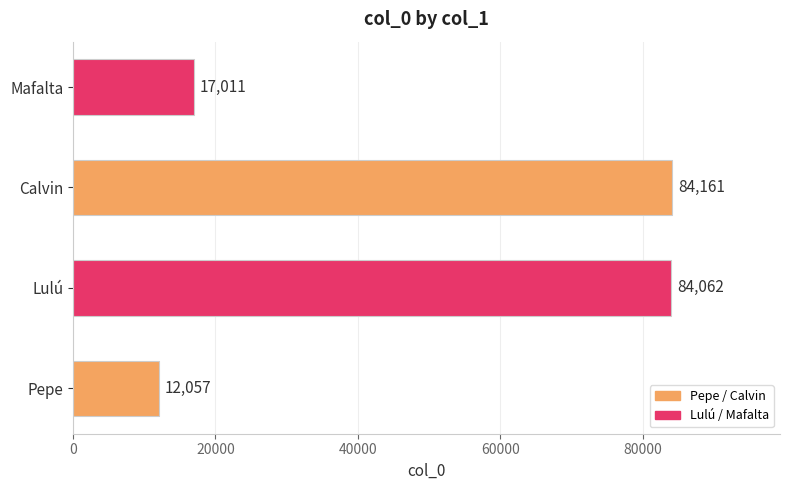

True or false: the data shows 20524 at Pepe.

False